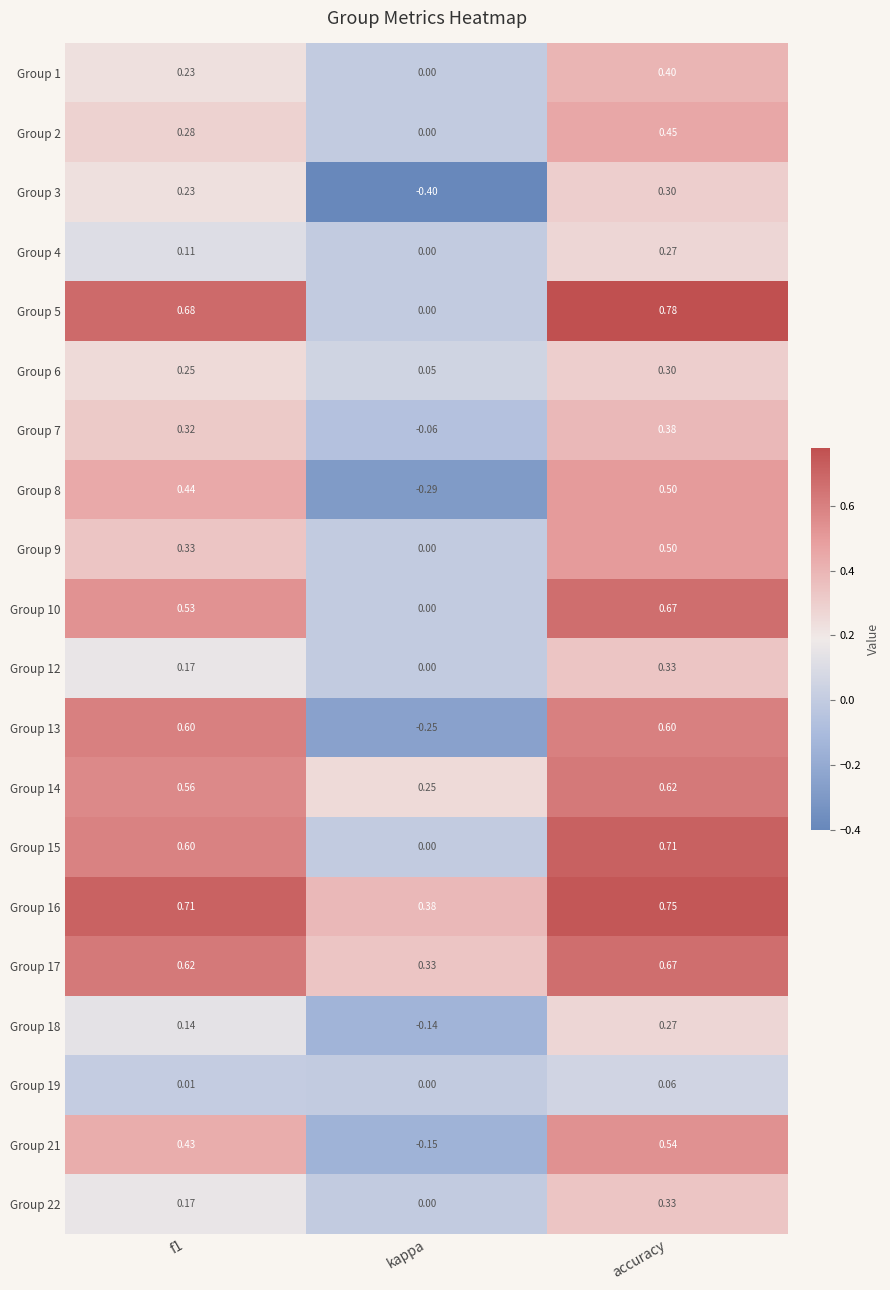

At which category is the sum across all series the highest?

accuracy